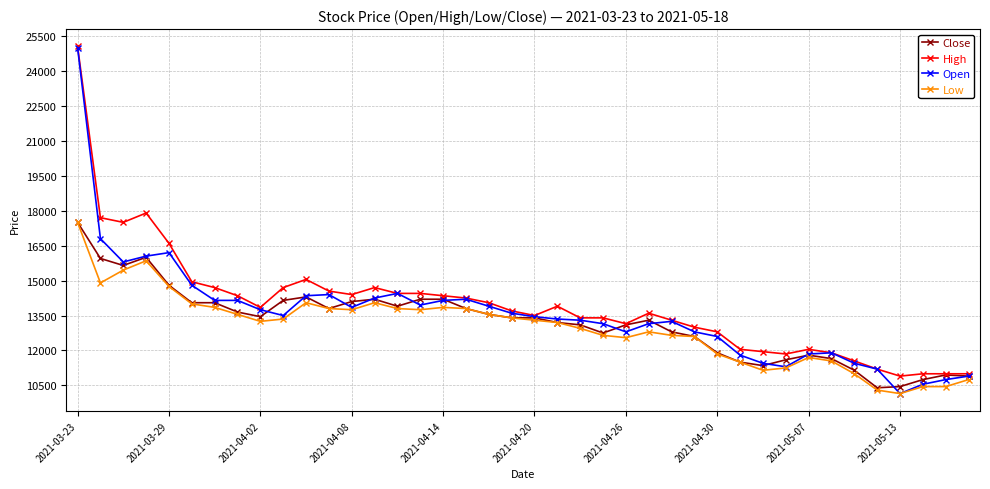

True or false: Open has more than 2 interior local peaks.

True